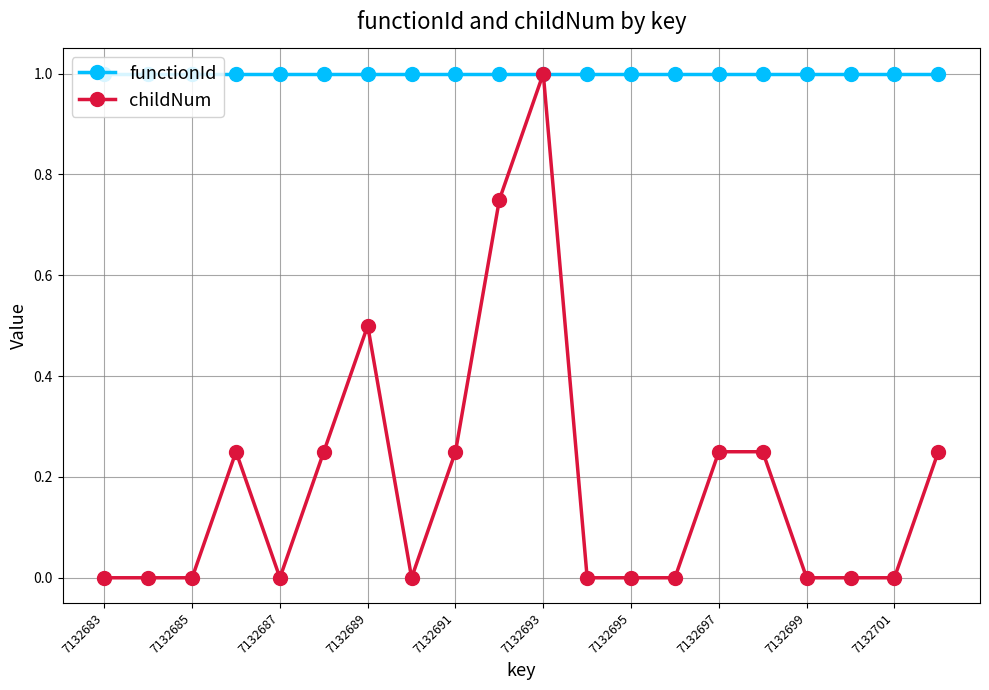

What is the value of the childNum point at the 7th from the left?

0.5